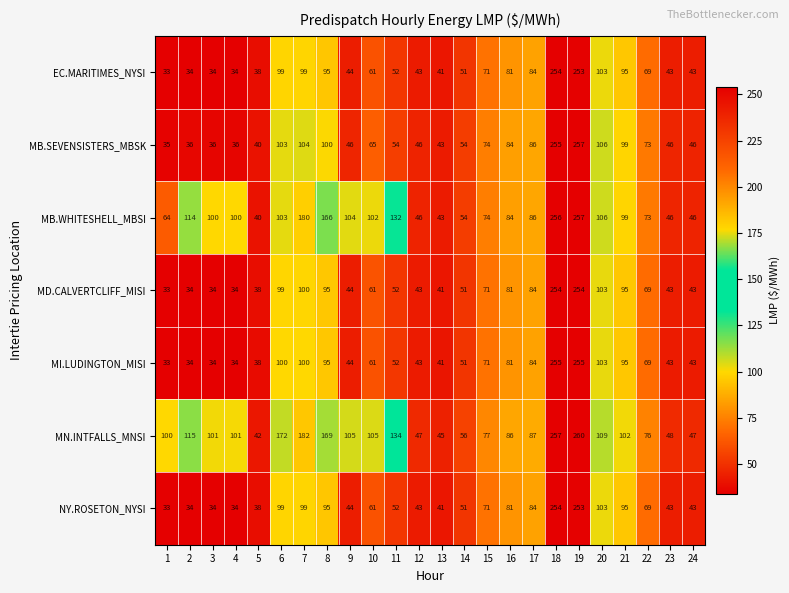

Is it true that MN.INTFALLS_MNSI equals 34 at 21?

False